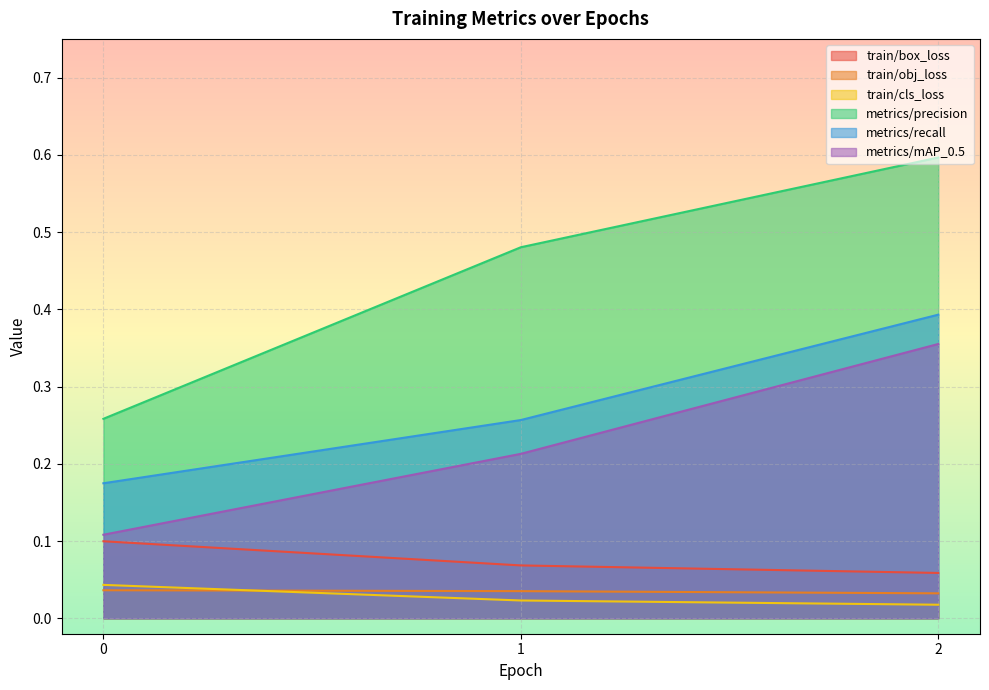

What are all the series names shown in the legend?

train/box_loss, train/obj_loss, train/cls_loss, metrics/precision, metrics/recall, metrics/mAP_0.5